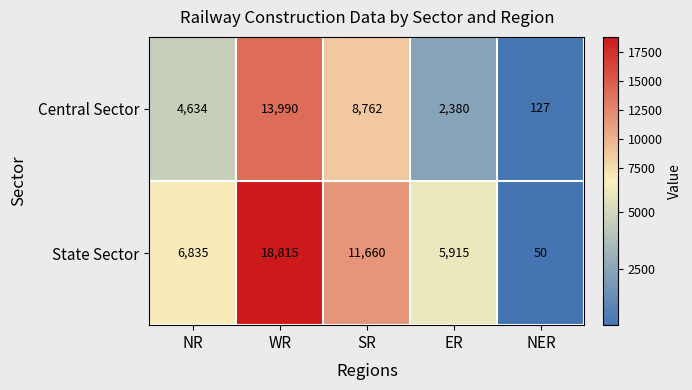

What is the difference between the Central Sector values at NER and SR?

8635